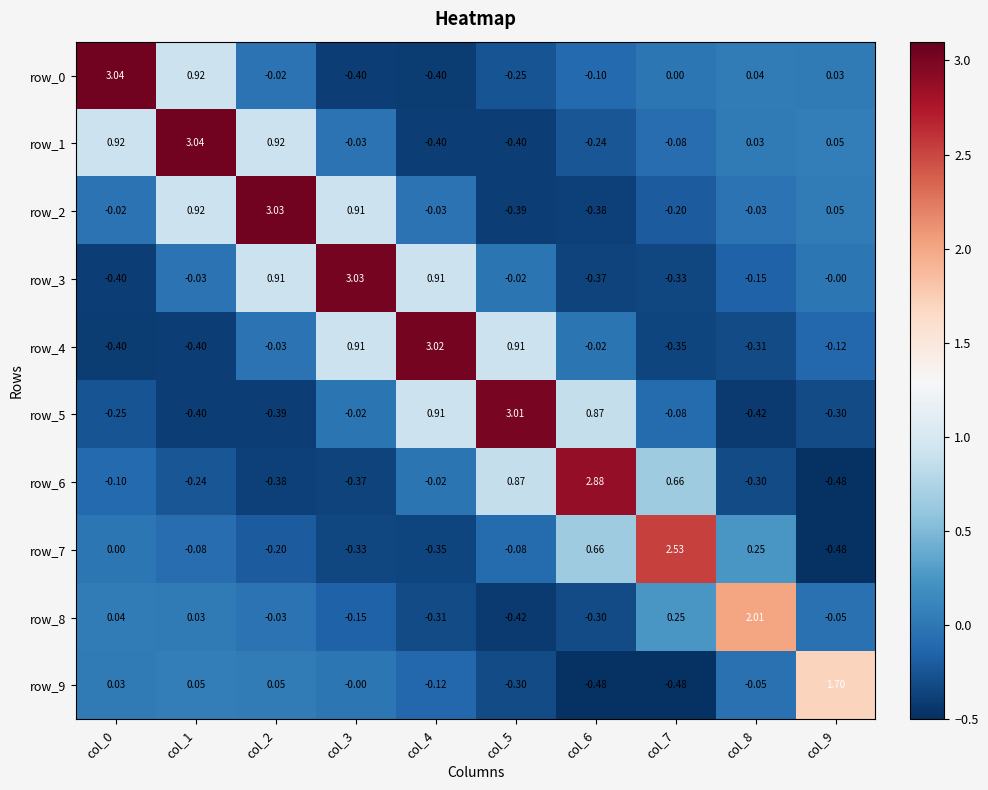

Which series has the widest spread of values?

row_0